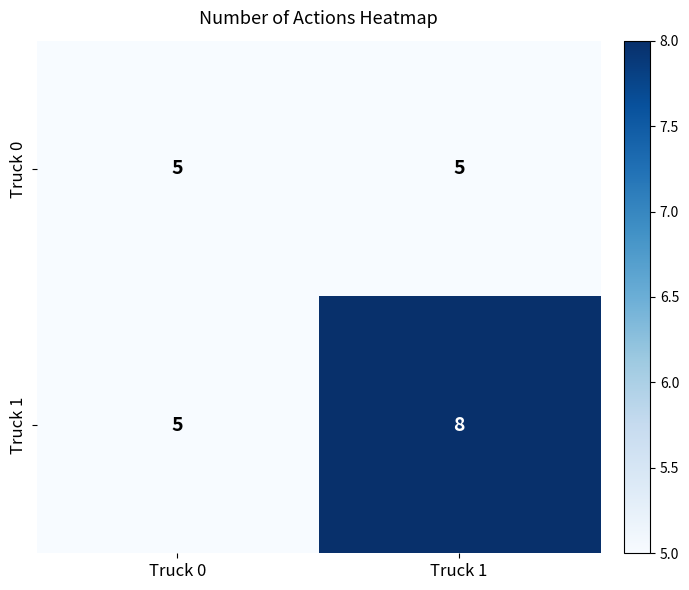

What is the sum of all Truck 1 values?

13